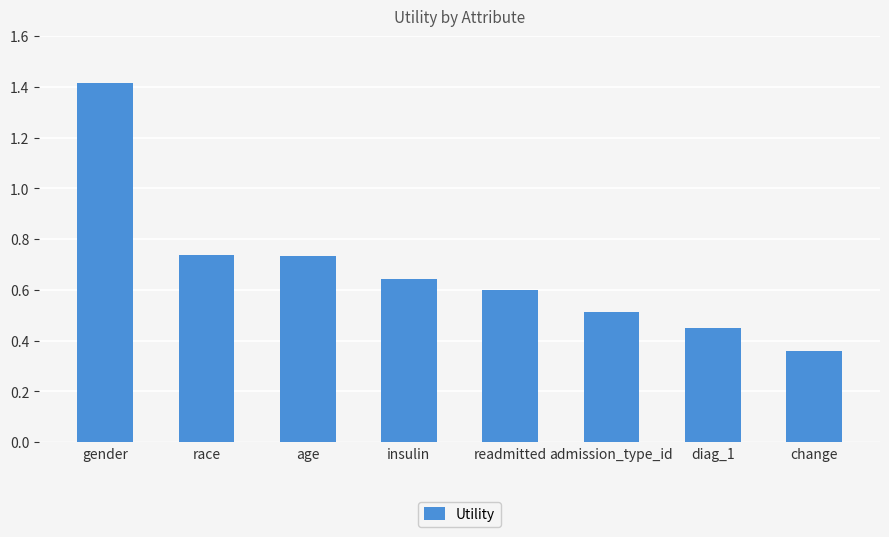

At which label is the value closest to 0?

change